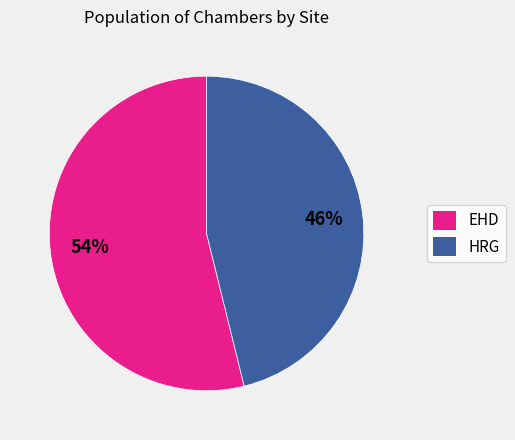

Is there any slice that represents more than half of the pie?

Yes